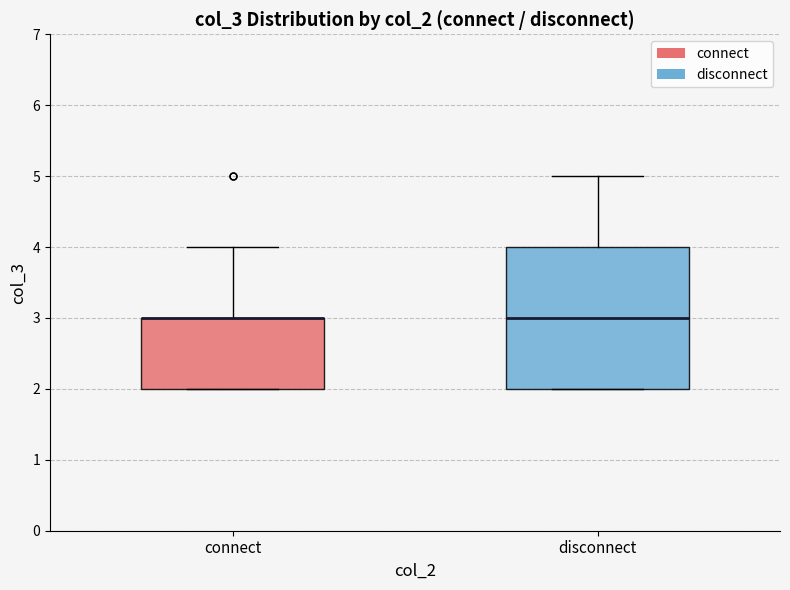

Reading left to right, transcribe this box plot: for each box, give where its median line is, the range the box spans, and where its two whiskers end, as read against the y-axis. The values are not printed on the chart, so give them approximately, as read against the axis.

connect: median 3 (drawn on the box's upper edge), box 2 to 3, whiskers 2 to 4
disconnect: median 3, box 2 to 4, whiskers 2 to 5